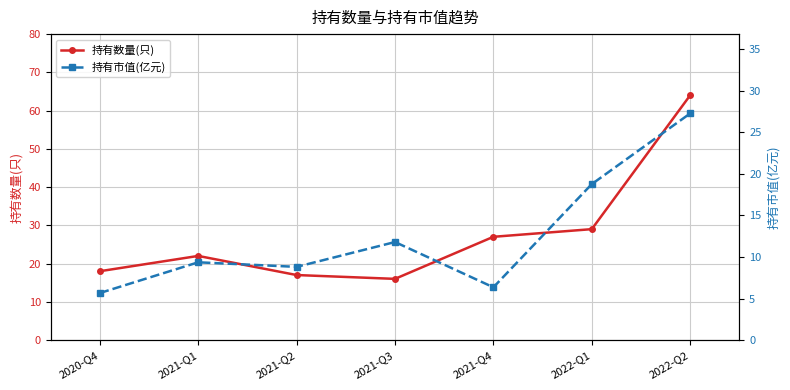

What is the spread (max minus min) of values at 2020-Q4?

12.3